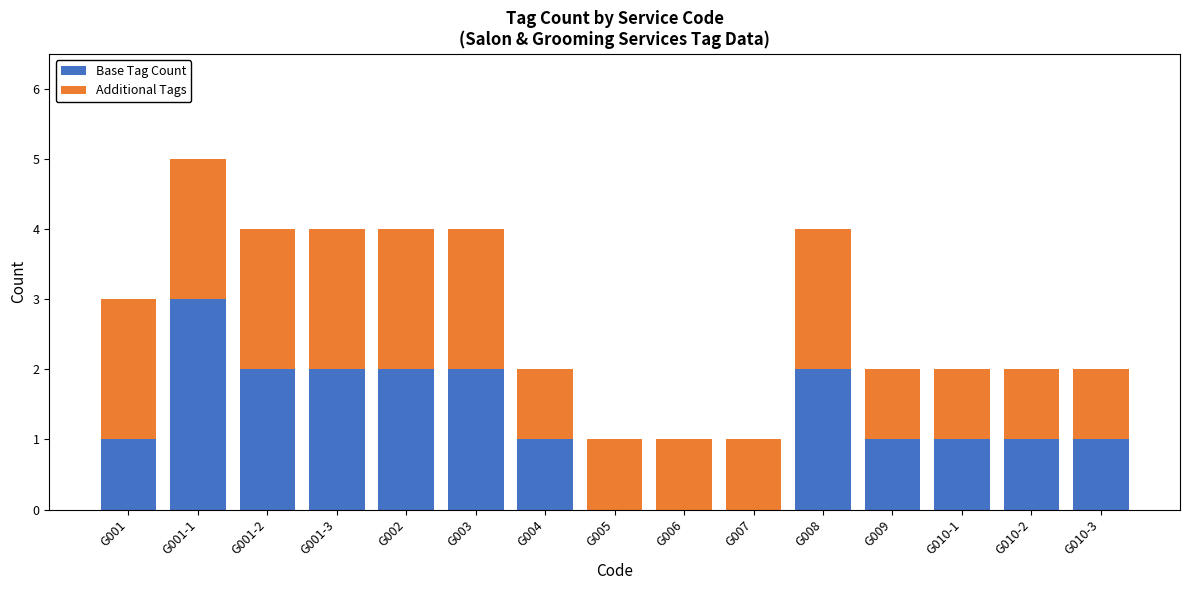

Reading left to right, transcribe the values for Base Tag Count.

G001=1	G001-1=3	G001-2=2	G001-3=2	G002=2	G003=2	G004=1	G005=0	G006=0	G007=0	G008=2	G009=1	G010-1=1	G010-2=1	G010-3=1